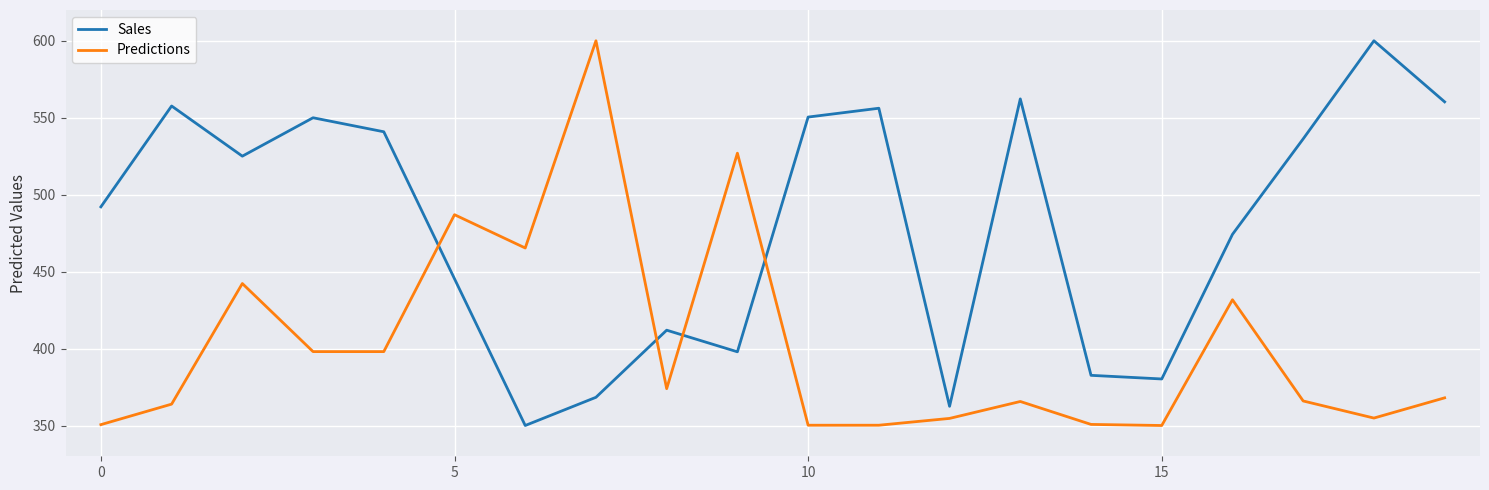

After their last crossing, which series has the higher values: Sales or Predictions?

Sales